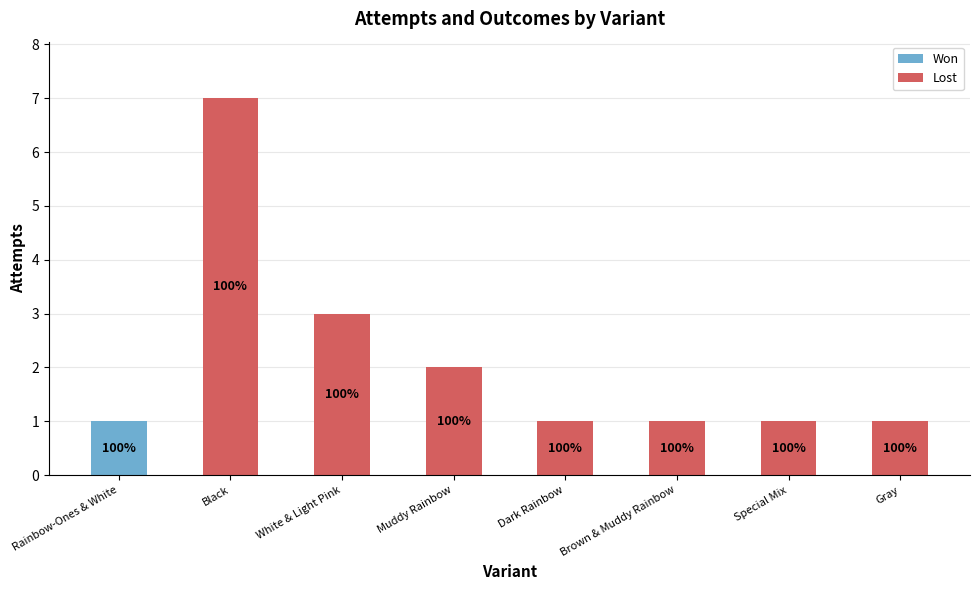

What are all the series names shown in the legend?

Won, Lost